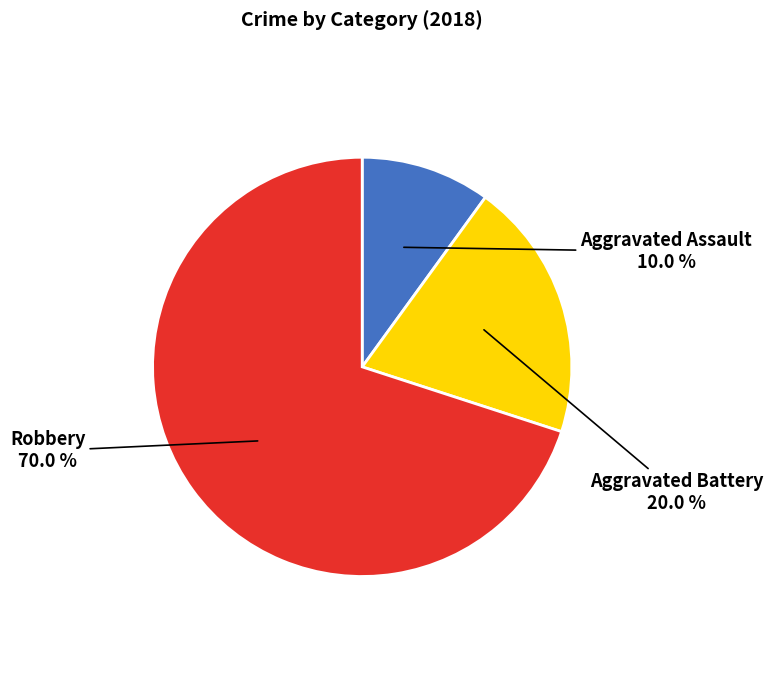

To the nearest percent, what percentage of the pie is Robbery?

70%